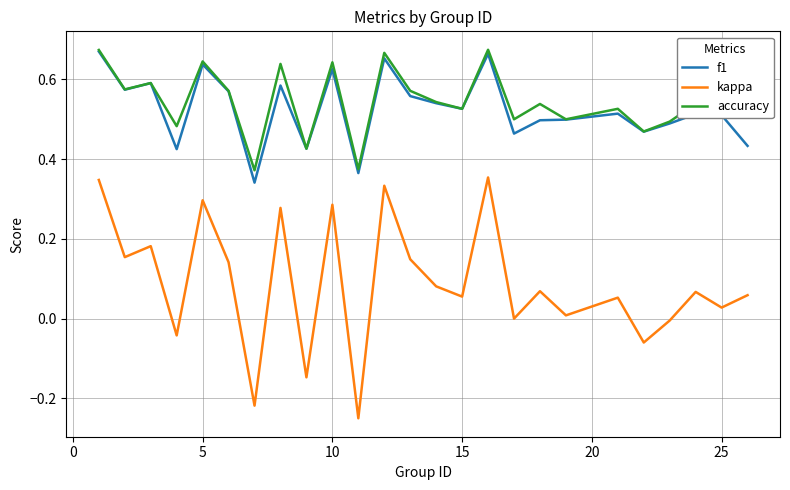

Which series has the widest spread of values?

kappa